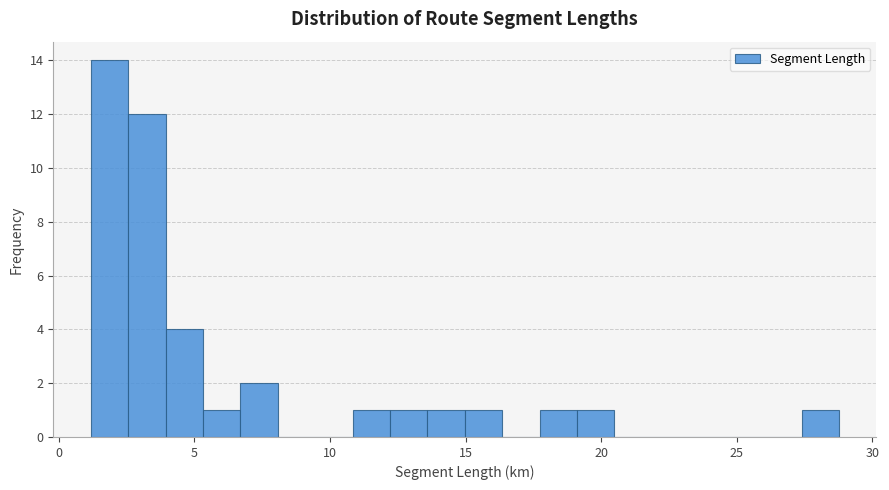

Around what value on the x-axis is the tallest bar? Give the approximate position of its centre, as read against the axis.

2.0